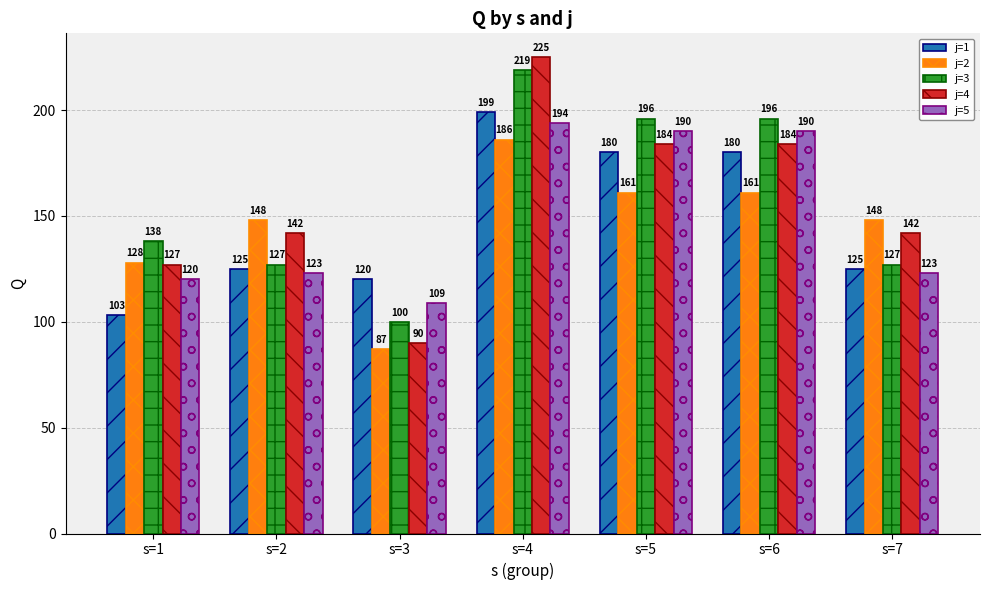

At s=4, list the series in order from smallest to largest.

j=2, j=5, j=1, j=3, j=4